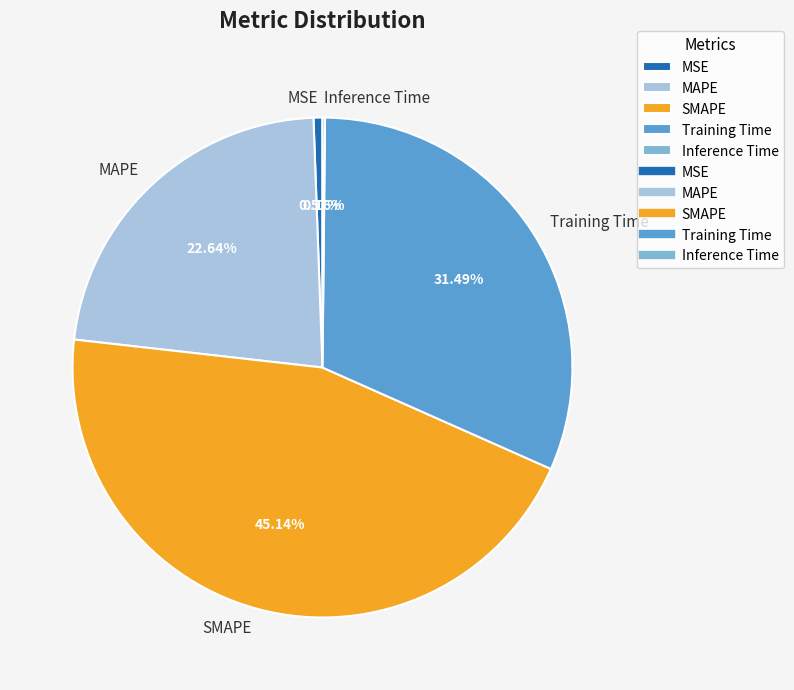

Which category has the biggest portion of the pie?

SMAPE